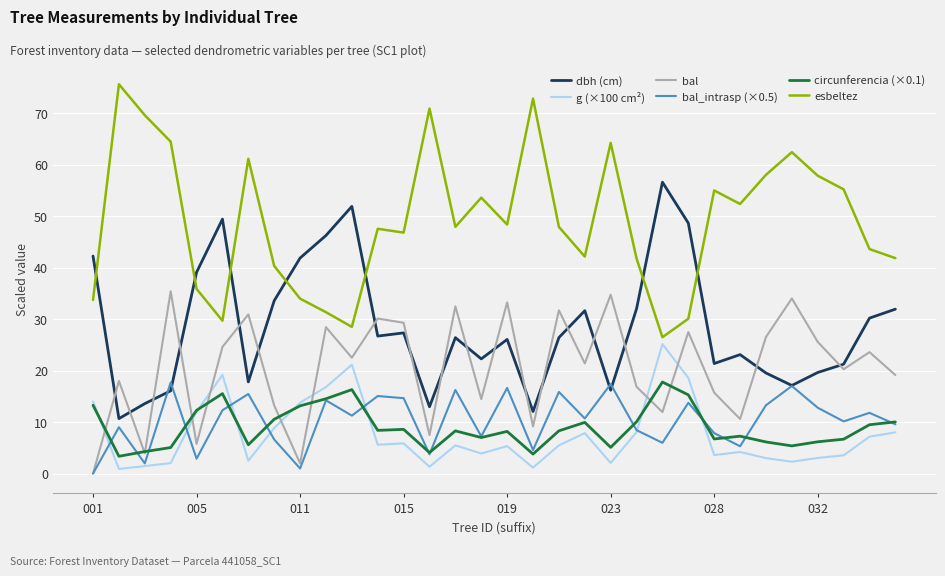

True or false: bal and esbeltez cross at least once.

False